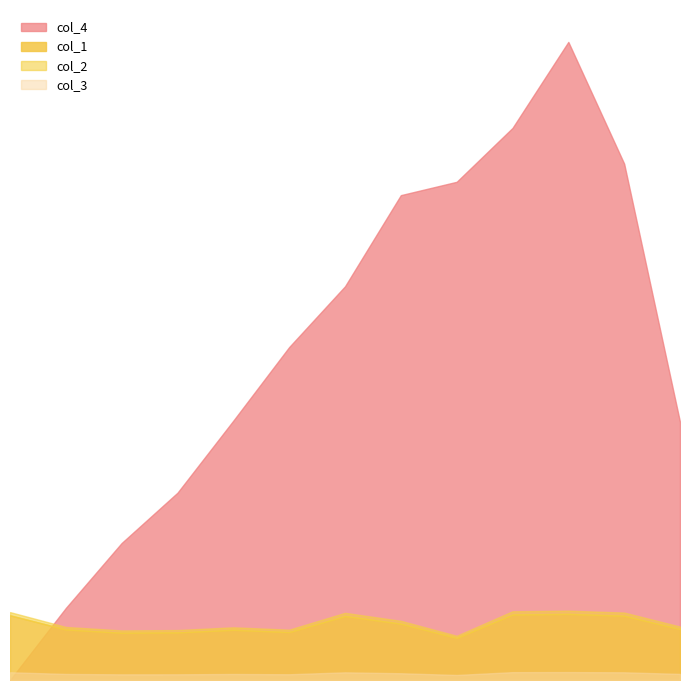

True or false: col_3 and col_1 cross at least once.

False